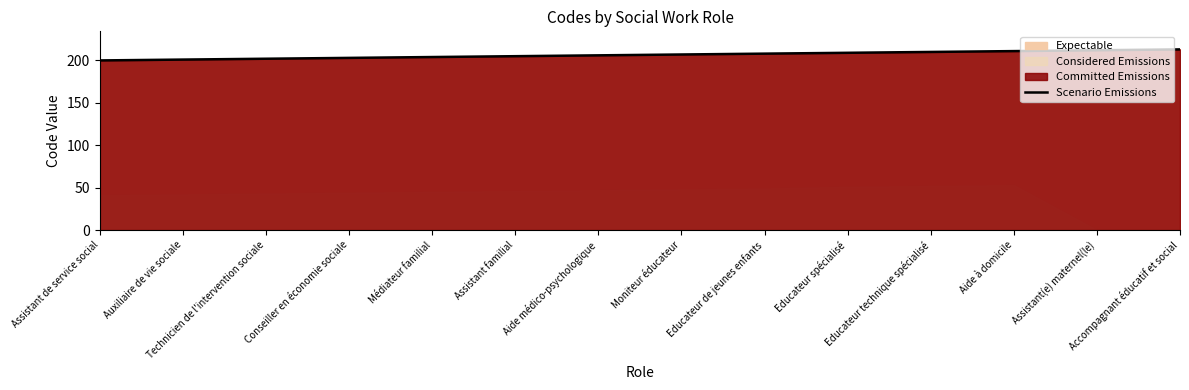

List the labels in order of value, smallest first.

Assistant de service social, Auxiliaire de vie sociale, Technicien de l'intervention sociale, Conseiller en économie sociale, Médiateur familial, Assistant familial, Aide médico-psychologique, Moniteur éducateur, Educateur de jeunes enfants, Educateur spécialisé, Educateur technique spécialisé, Aide à domicile, Assistant(e) maternel(le), Accompagnant éducatif et social